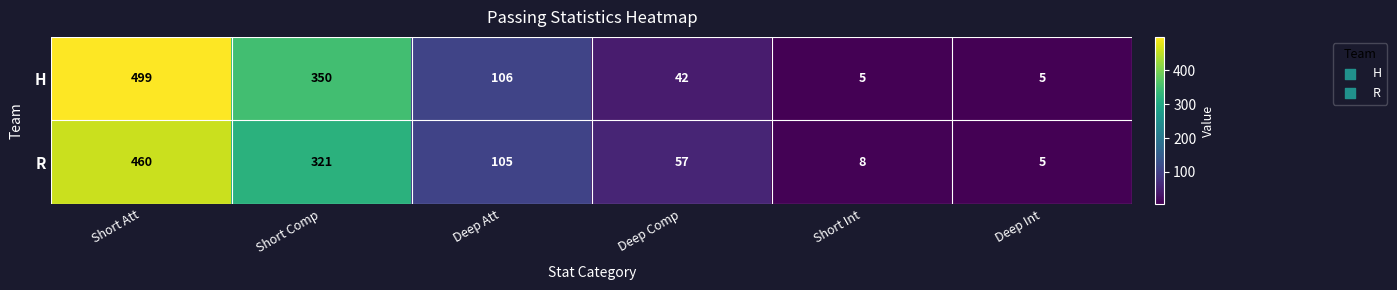

At how many categories does at least one series exceed 28?

4